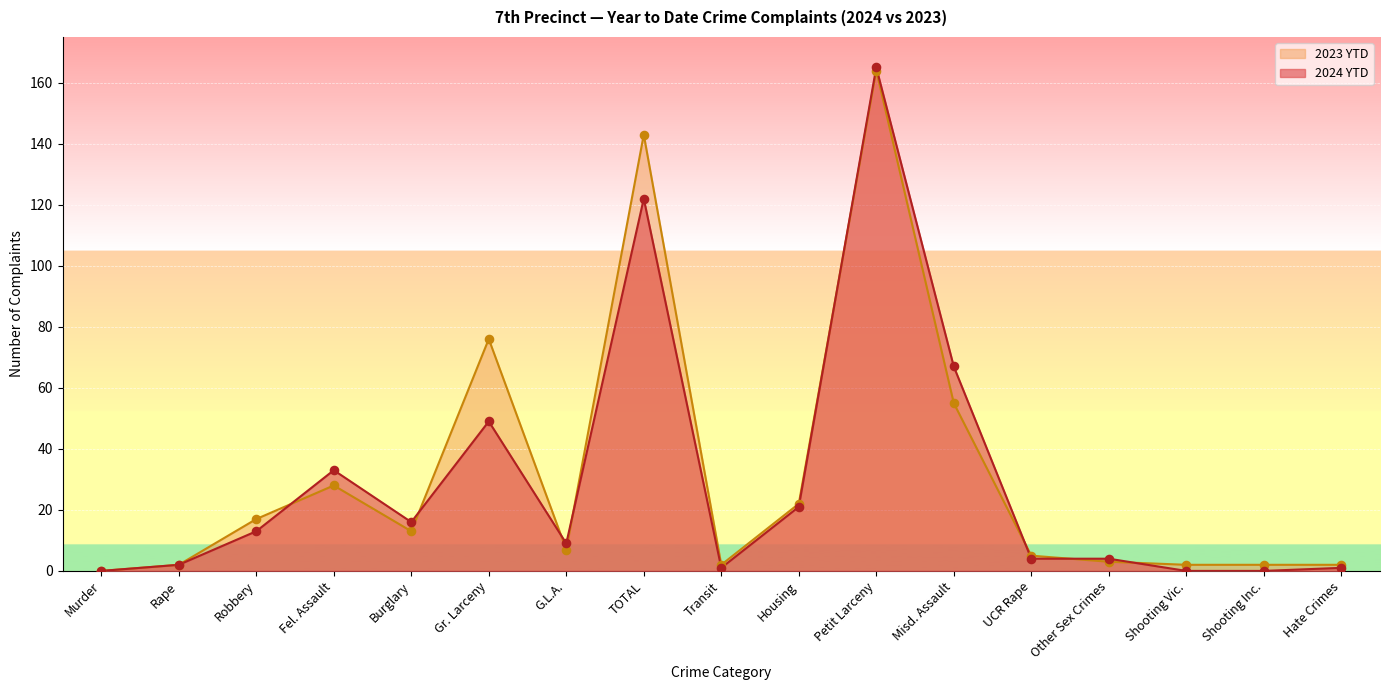

Which series reaches the maximum Y coordinate?

2024 YTD